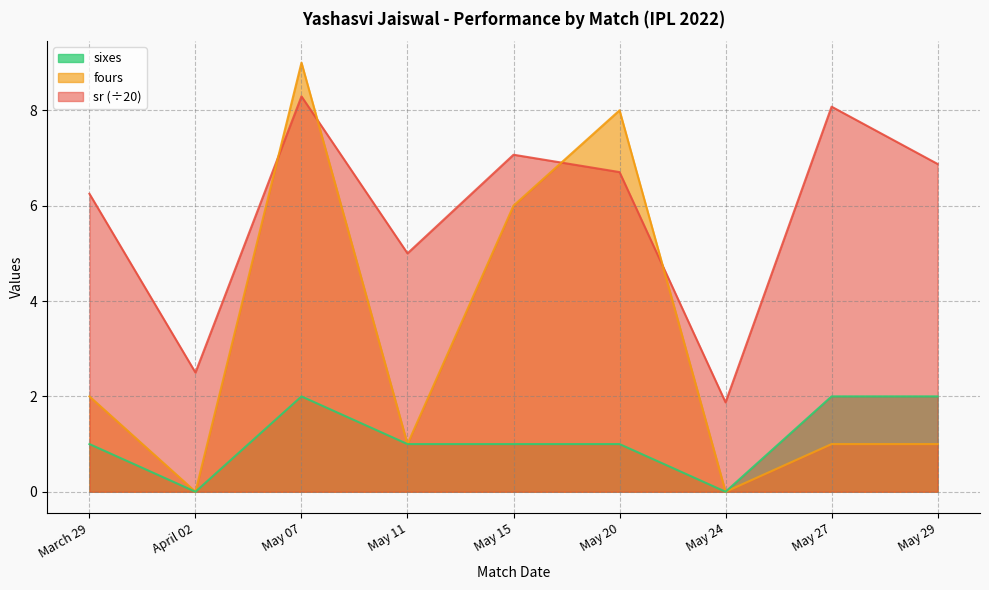

True or false: sixes has more than 1 points higher than both neighbors.

False